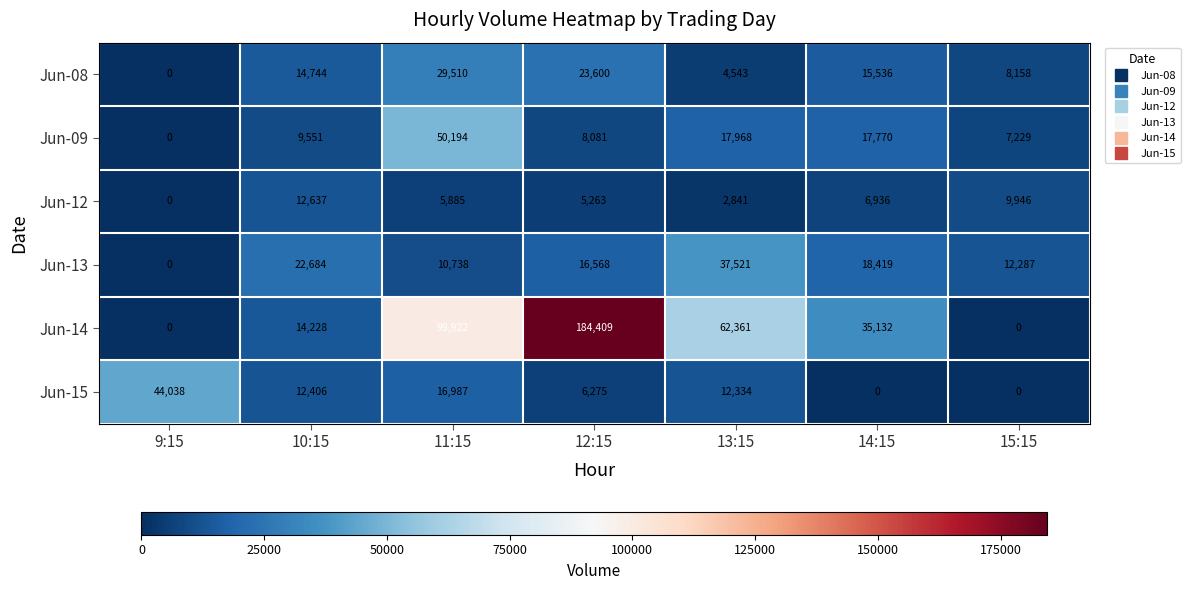

The Jun-13 series shows 7417 at 15:15. True or false?

False